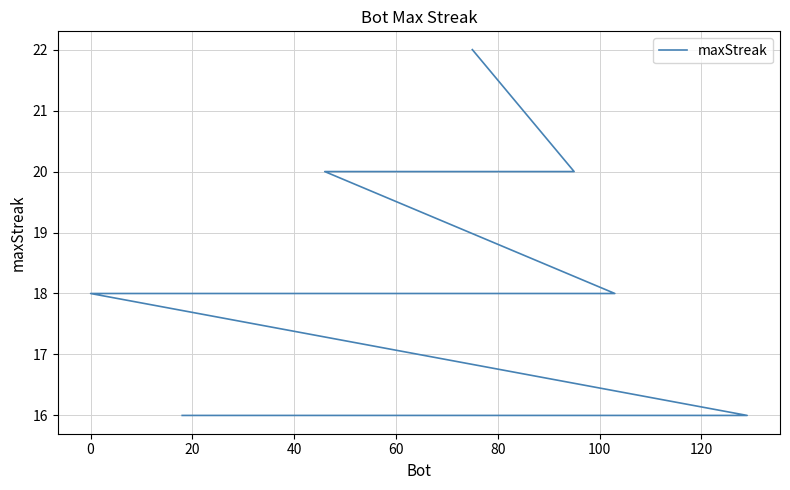

How many data points does each series have?

20